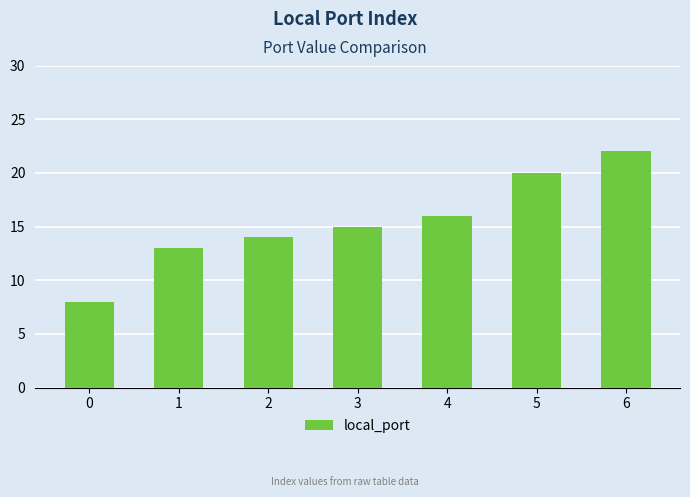

What is the value of the 3rd bar from the left?

14